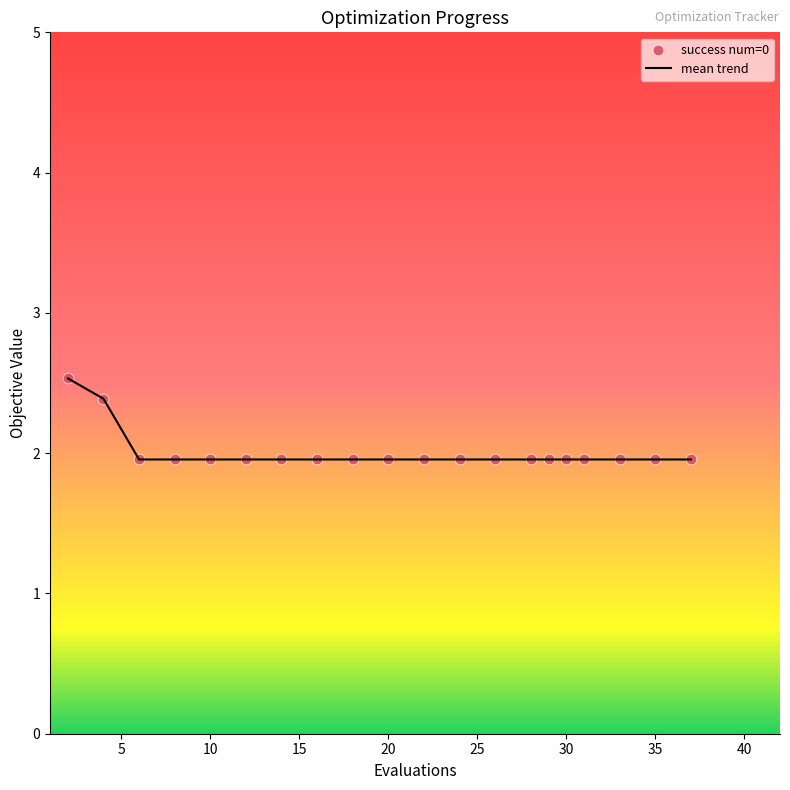

What is the difference between the maximum and minimum values?

0.6